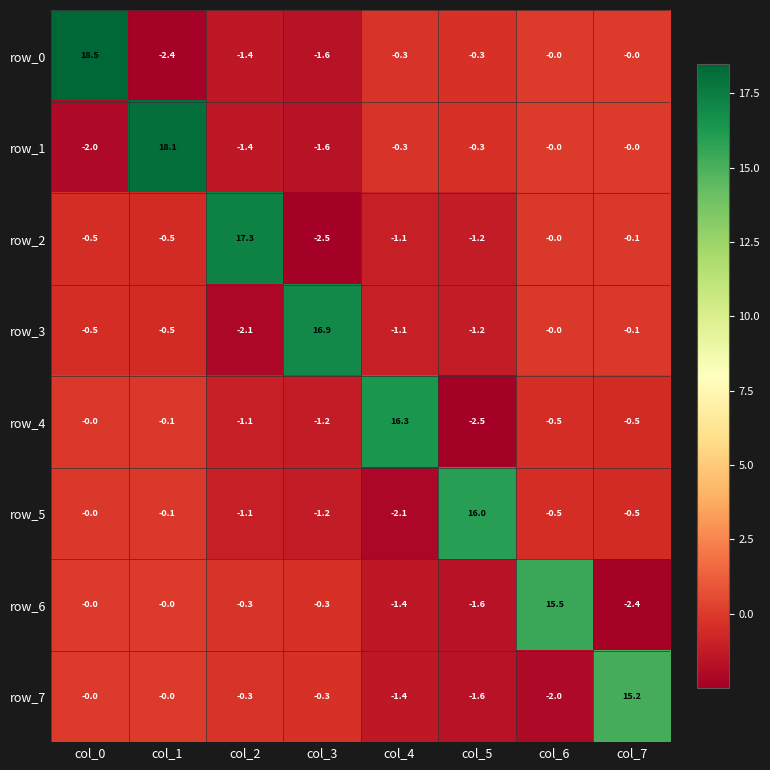

What is the difference between the maximum and minimum values in the row_0 series?

20.9